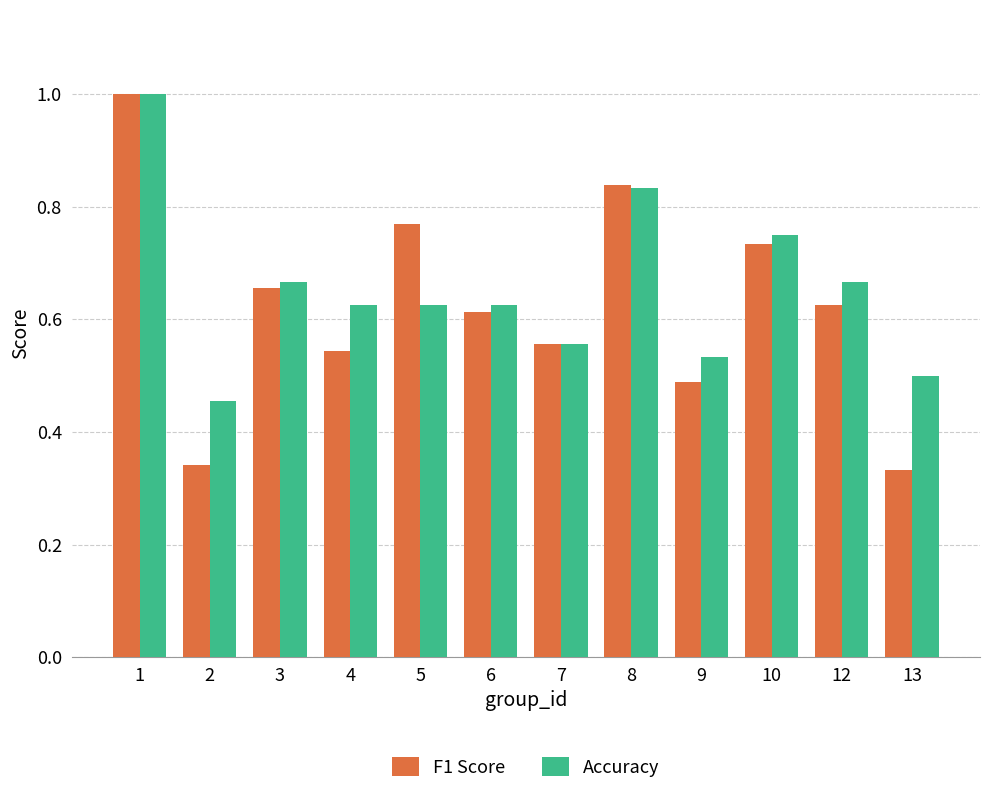

How many bars are there in each group?

2